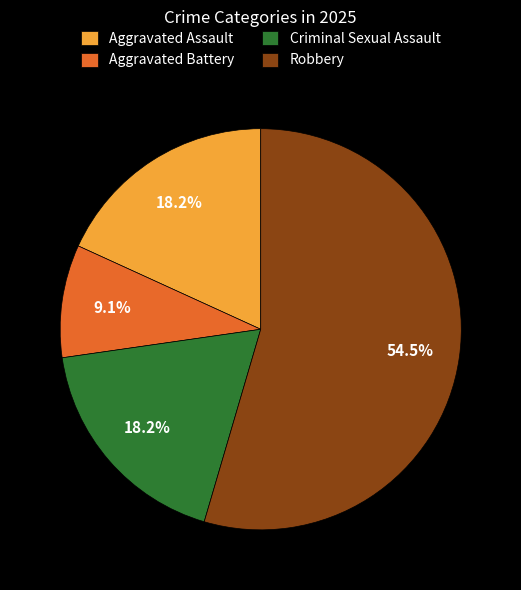

True or false: Robbery accounts for 69% of the total.

False